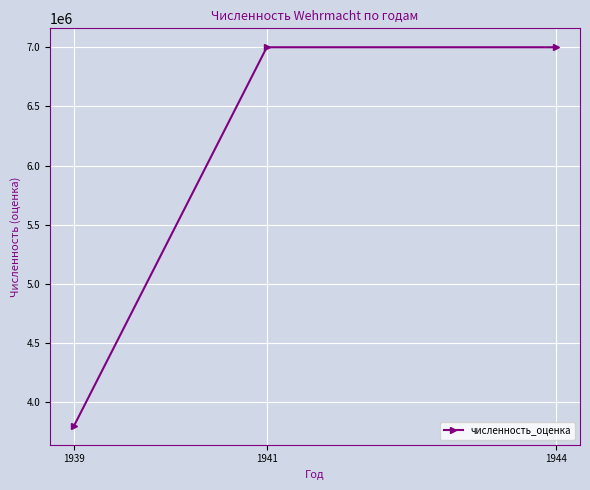

True or false: the data shows 5666873 at 1939.

False